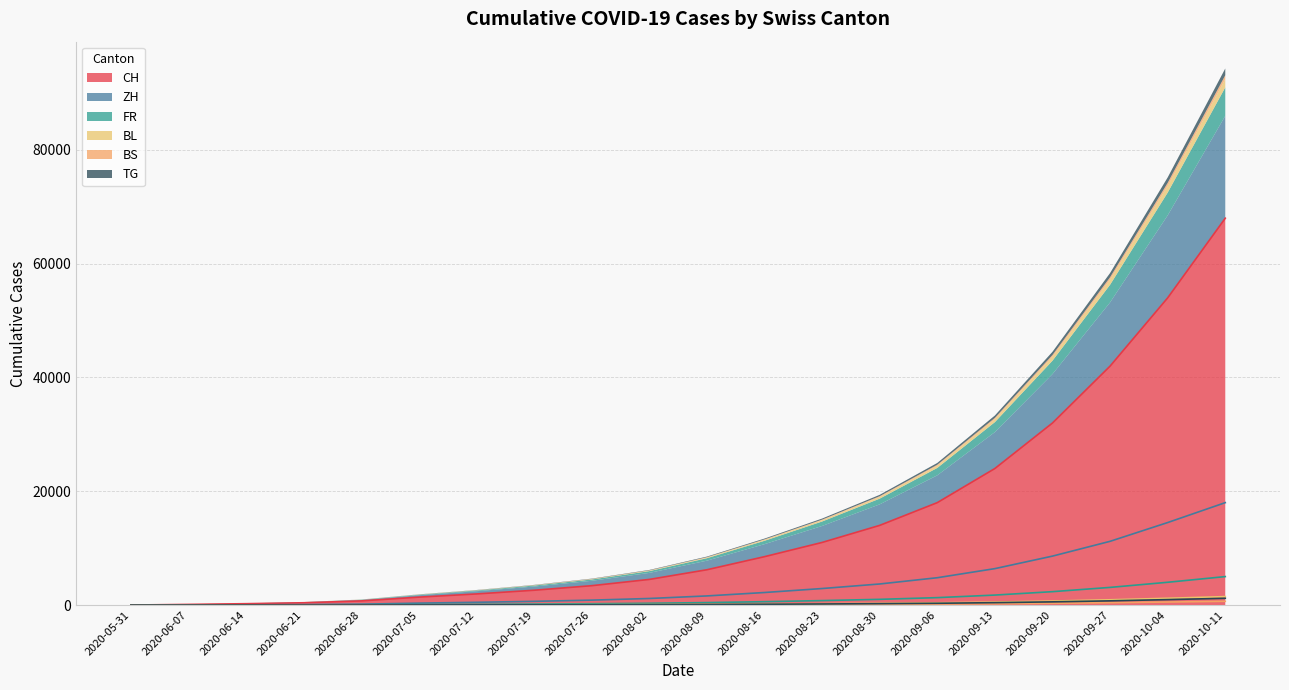

The value of BS at 2020-07-26 is 46. True or false?

False